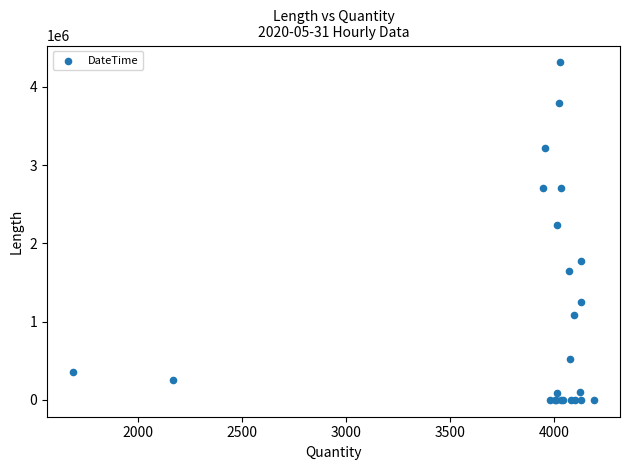

What Y value in the scatter plot is closest to 2155382?

2234149.1